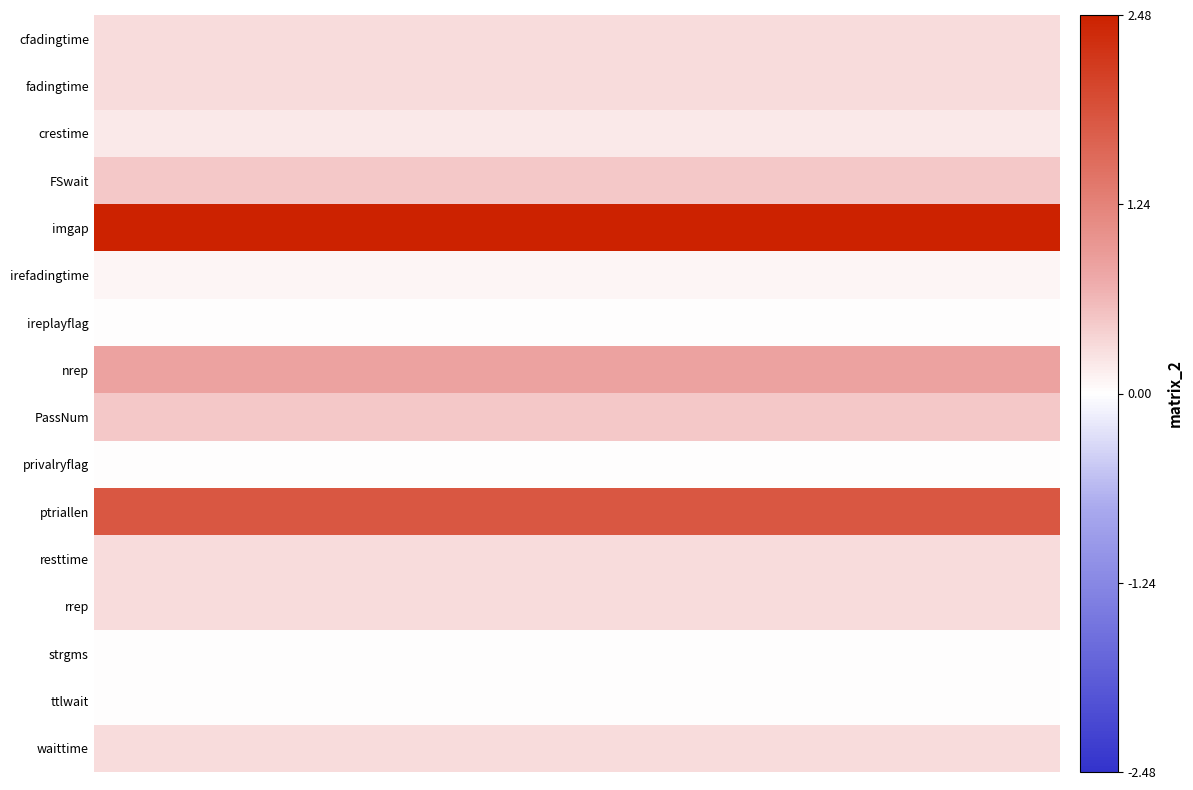

How many categories are shown in the chart?

7